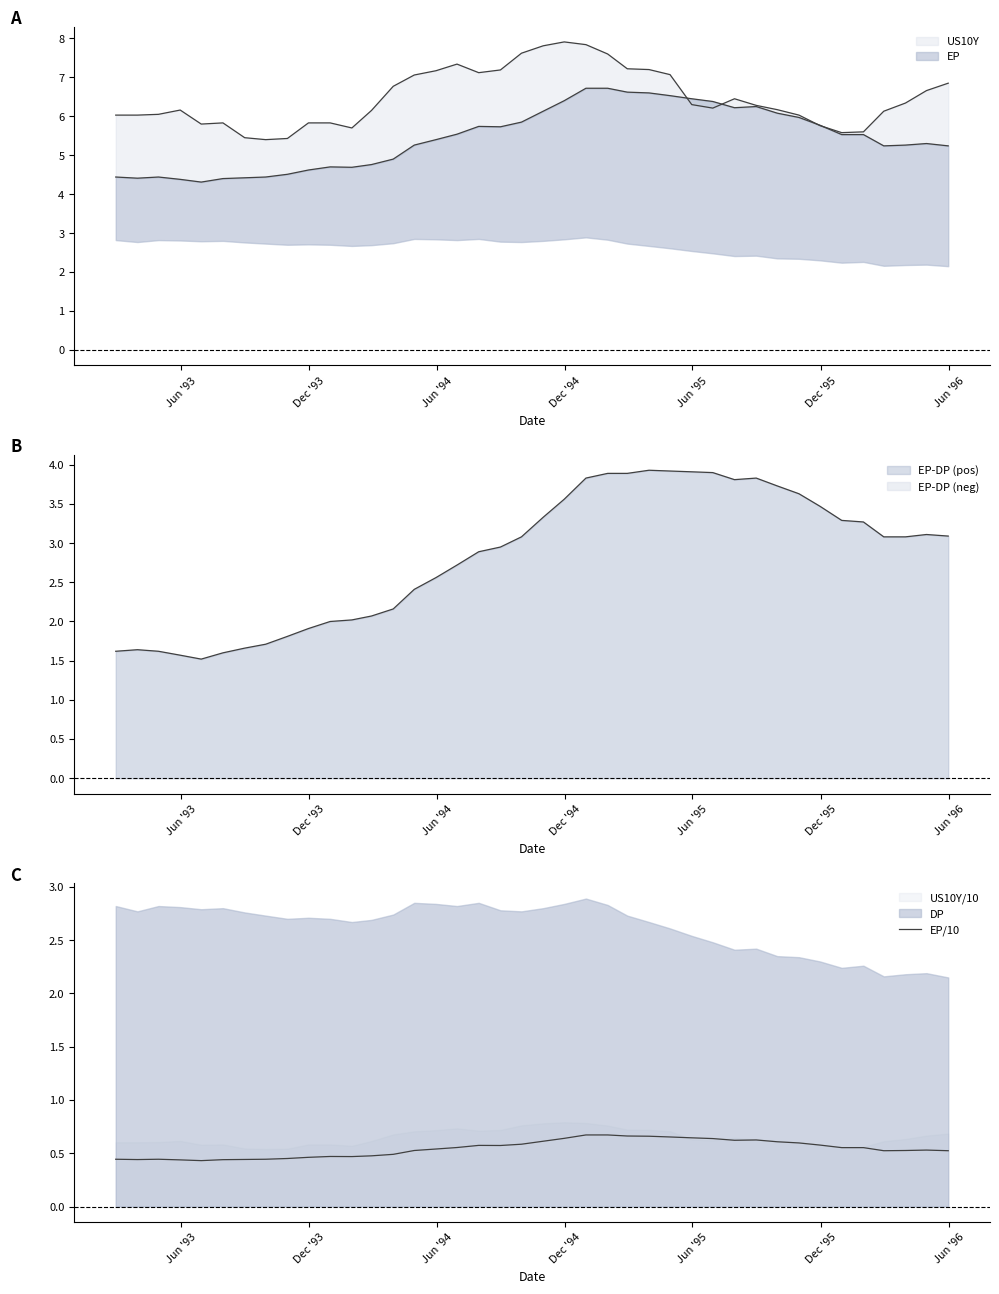

True or false: the data shows 0.6 at Jun '96.

False